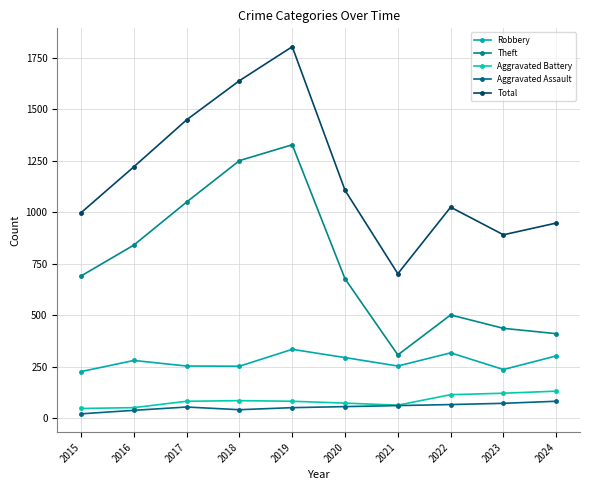

True or false: Total and Aggravated Battery intersect in this chart.

False